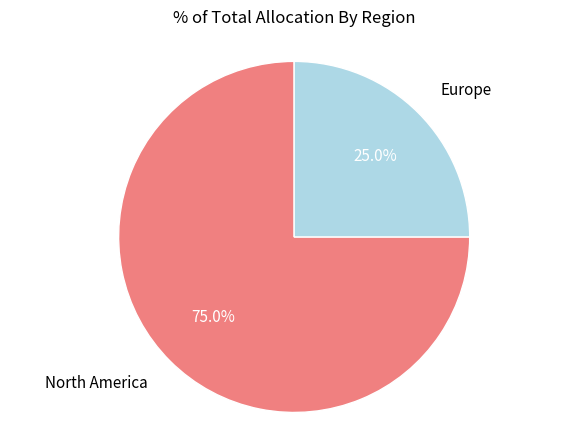

To the nearest percent, what is the combined percentage of North America and Europe?

100%